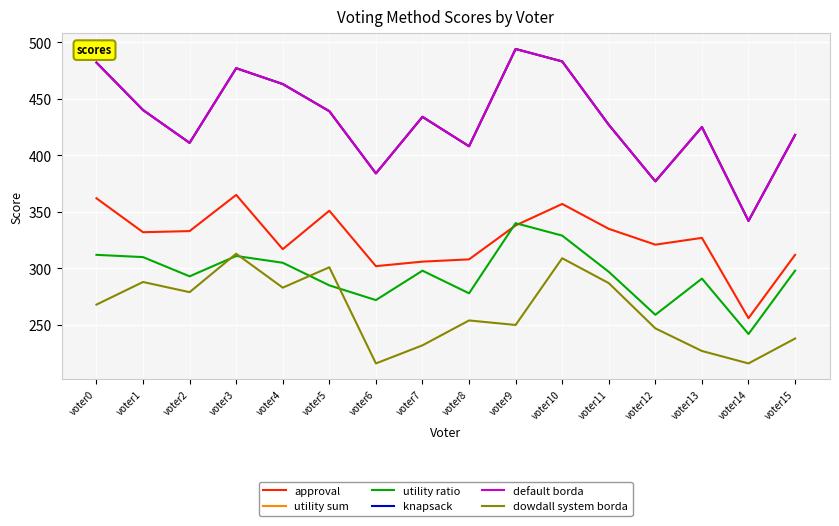

Does the chart display data point markers on the line(s)?

No